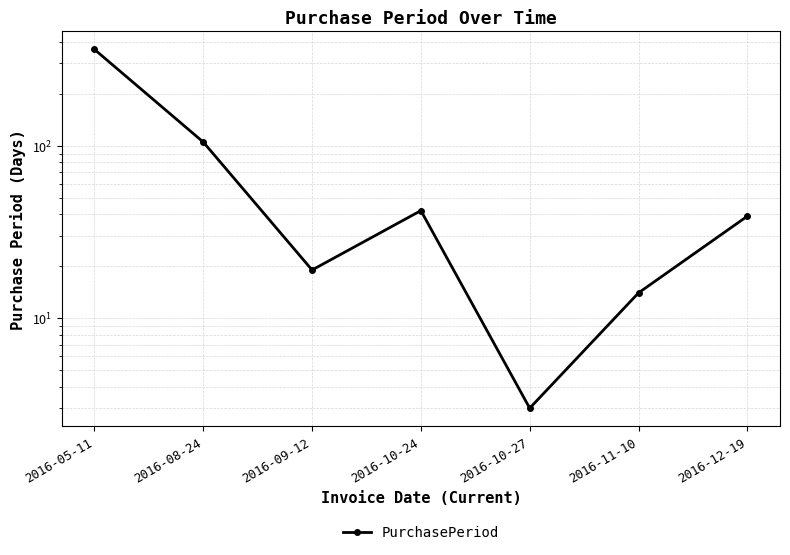

Does the chart display data point markers on the line(s)?

Yes